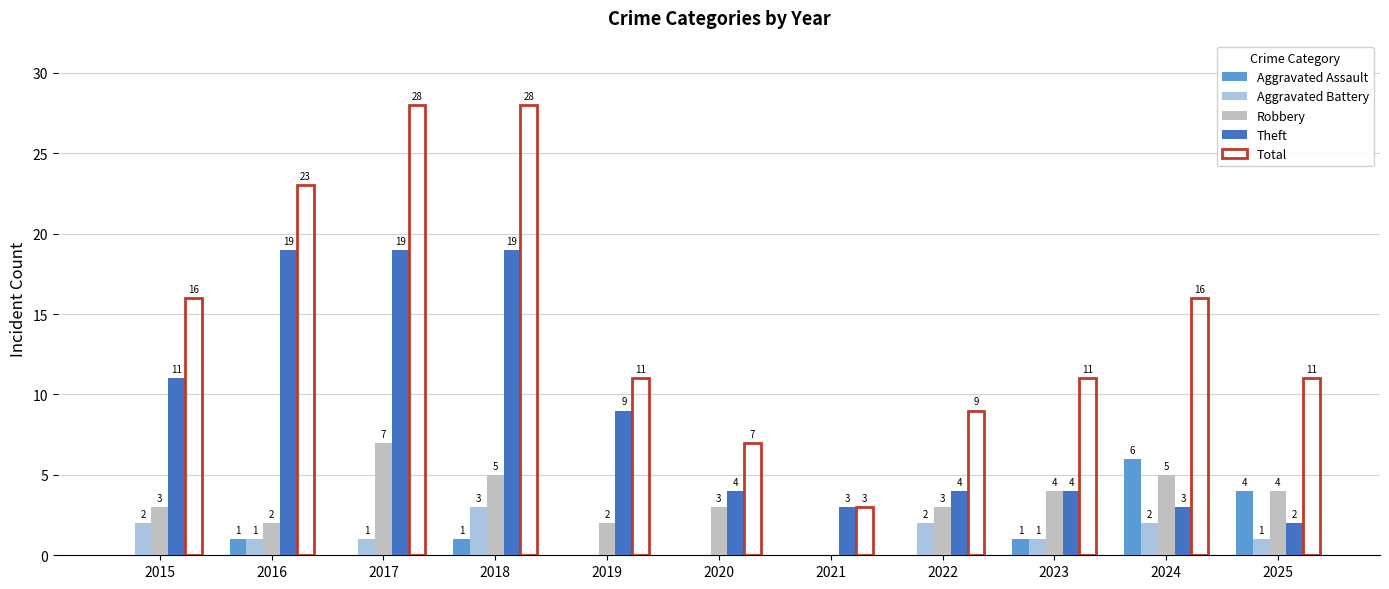

Rank the series at 2025 from lowest to highest value.

Aggravated Battery, Theft, Aggravated Assault, Robbery, Total